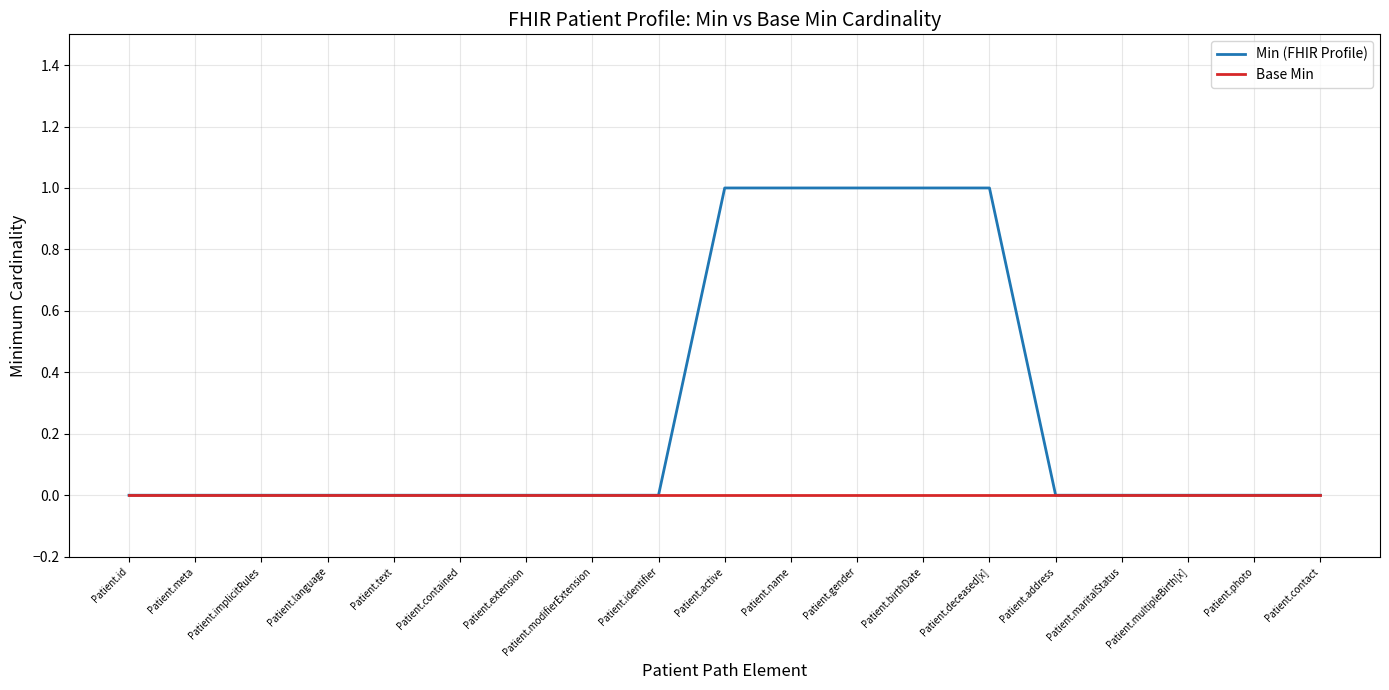

What are all the series names shown in the legend?

Min (FHIR Profile), Base Min